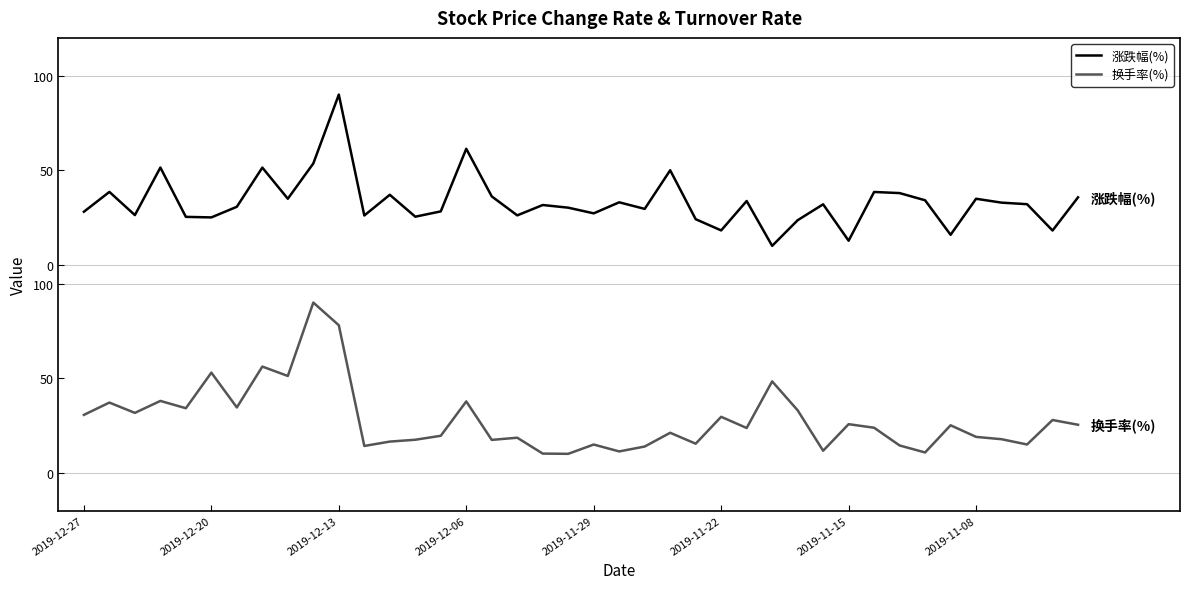

True or false: 换手率(%) and 涨跌幅(%) intersect in this chart.

False